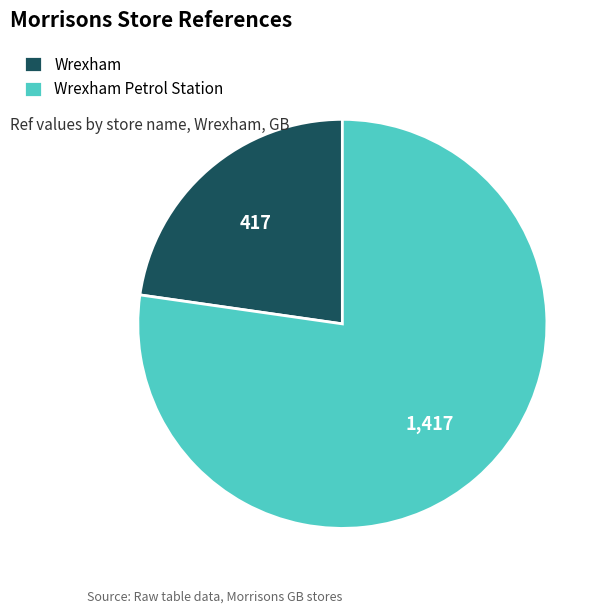

Combined, do Wrexham Petrol Station and Wrexham account for over 50%?

Yes